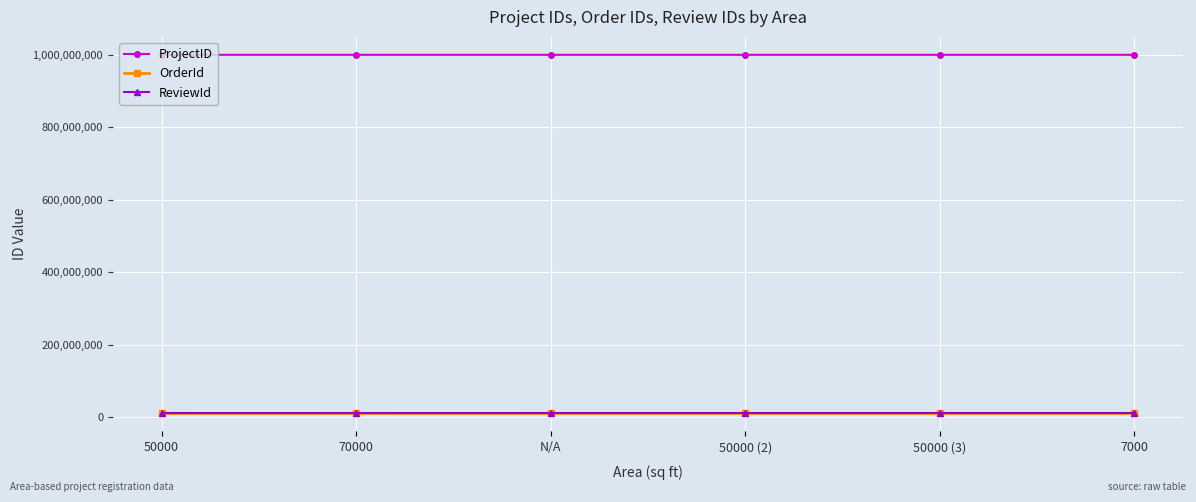

At how many categories does at least one series exceed 354322439?

6